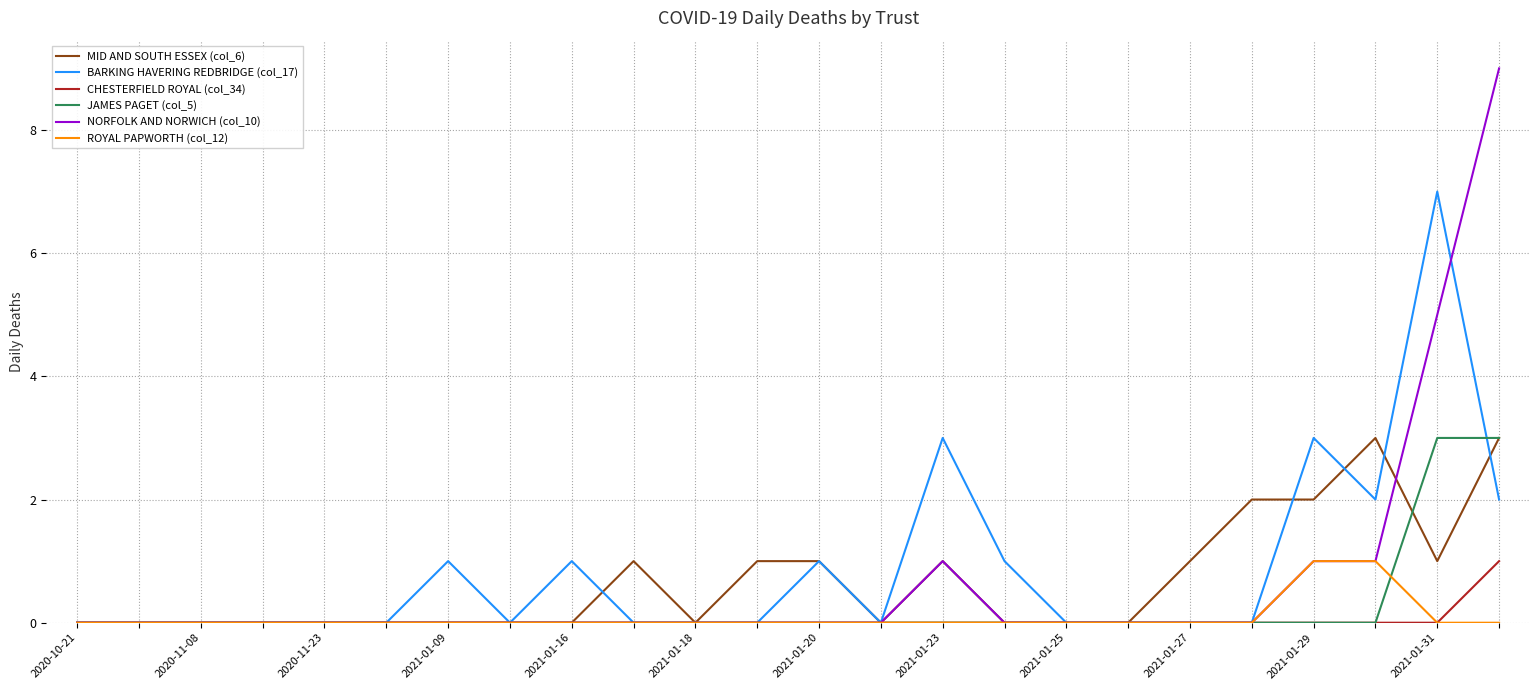

Which series has the widest spread of values?

NORFOLK AND NORWICH (col_10)